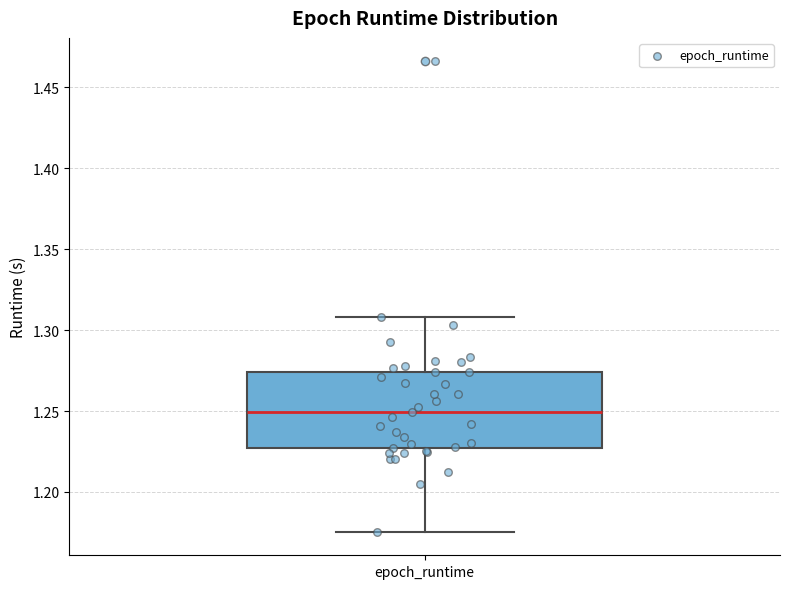

Transcribe this box plot: give where the median line is, the range the box spans, and where the two whiskers end, as read against the y-axis. The values are not printed on the chart, so give them approximately, as read against the axis.

median 1.250, box 1.225 to 1.275, whiskers 1.175 to 1.310